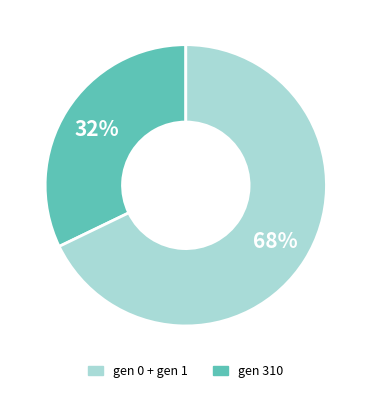

Does any single category account for the majority?

Yes